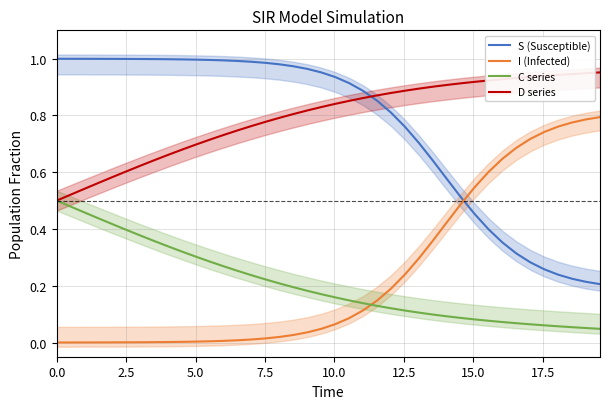

Reading left to right, extract all data points from this chart.

S (Susceptible): 1.0	1.0	1.0	1.0	1.0	1.0	1.0	1.0	1.0	1.0	1.0	1.0	1.0	1.0	1.0	1.0	1.0	1.0	1.0	1.0	0.9	0.9	0.9	0.9	0.8	0.8	0.7	0.6	0.6	0.5	0.5	0.4	0.4	0.3	0.3	0.3	0.2	0.2	0.2	0.2
I (Infected): 0.0	0.0	0.0	0.0	0.0	0.0	0.0	0.0	0.0	0.0	0.0	0.0	0.0	0.0	0.0	0.0	0.0	0.0	0.0	0.0	0.1	0.1	0.1	0.1	0.2	0.2	0.3	0.4	0.4	0.5	0.5	0.6	0.6	0.7	0.7	0.7	0.8	0.8	0.8	0.8
C series: 0.5	0.5	0.5	0.4	0.4	0.4	0.4	0.4	0.3	0.3	0.3	0.3	0.3	0.3	0.2	0.2	0.2	0.2	0.2	0.2	0.2	0.1	0.1	0.1	0.1	0.1	0.1	0.1	0.1	0.1	0.1	0.1	0.1	0.1	0.1	0.1	0.1	0.1	0.1	0.0
D series: 0.5	0.5	0.5	0.6	0.6	0.6	0.6	0.6	0.7	0.7	0.7	0.7	0.7	0.7	0.8	0.8	0.8	0.8	0.8	0.8	0.8	0.9	0.9	0.9	0.9	0.9	0.9	0.9	0.9	0.9	0.9	0.9	0.9	0.9	0.9	0.9	0.9	0.9	0.9	1.0